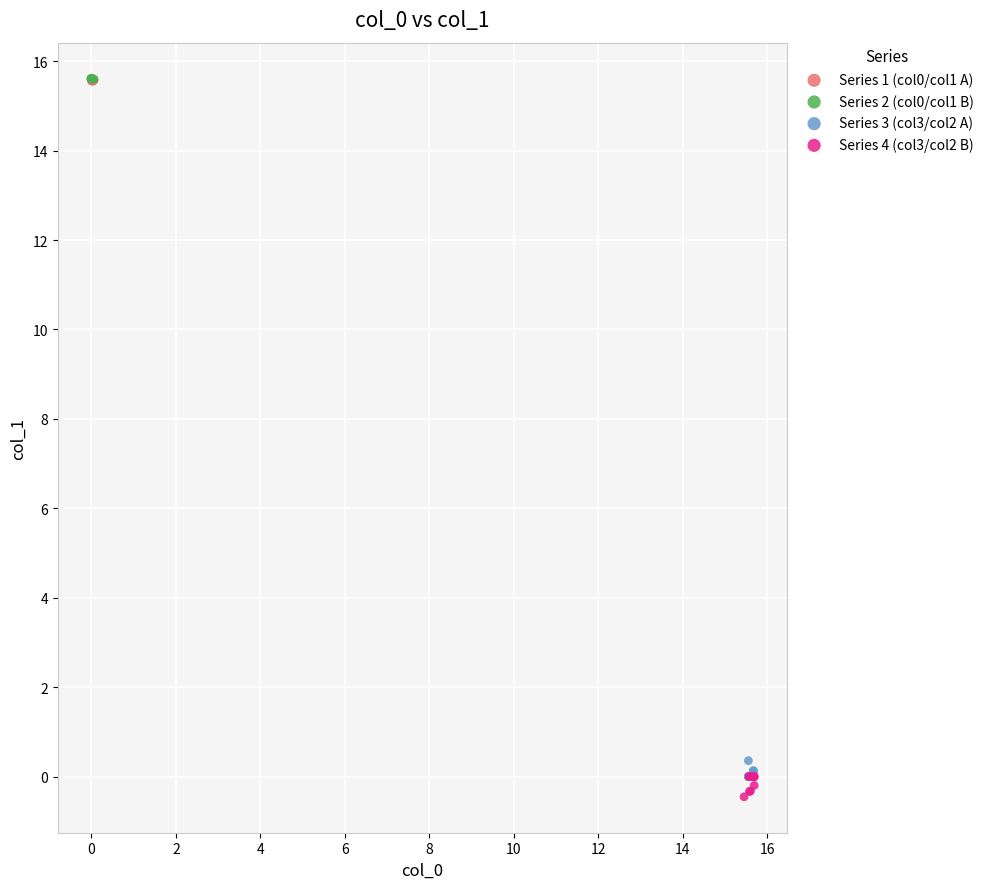

What are all the series names shown in the legend?

Series 1 (col0/col1 A), Series 2 (col0/col1 B), Series 3 (col3/col2 A), Series 4 (col3/col2 B)